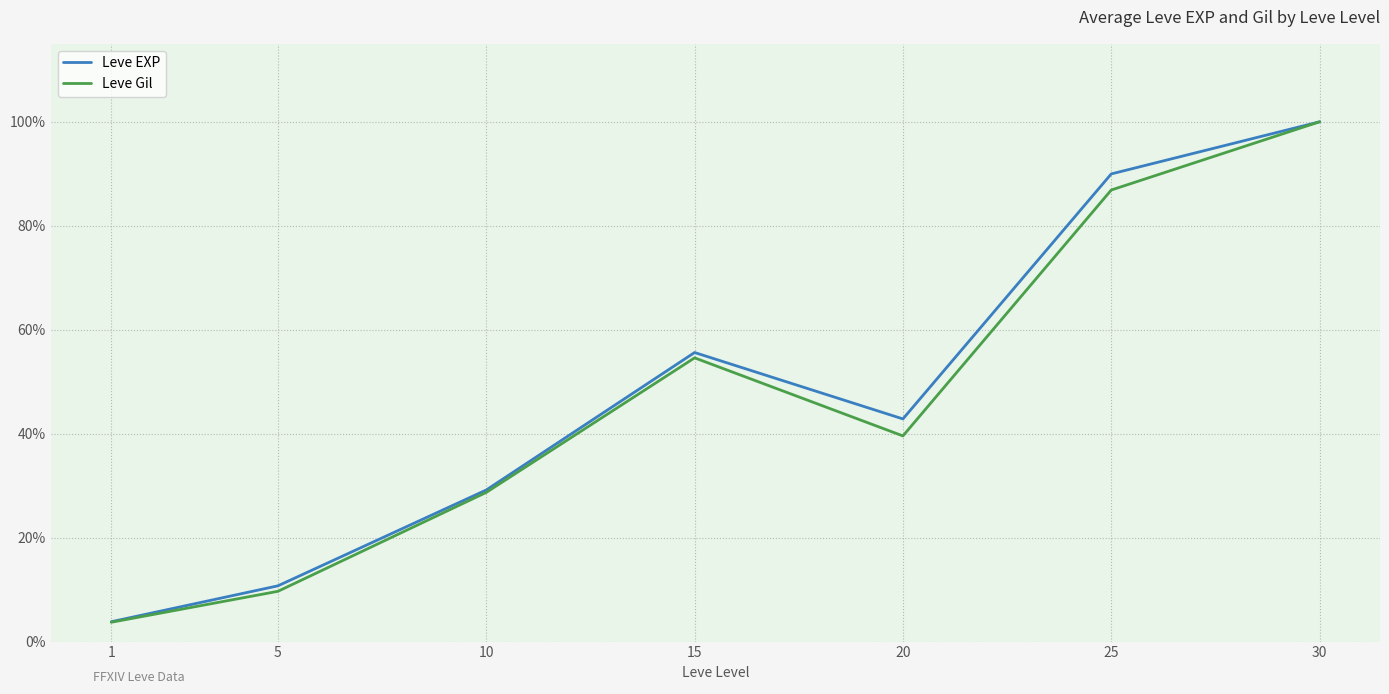

At which label does Leve EXP reach its minimum?

1